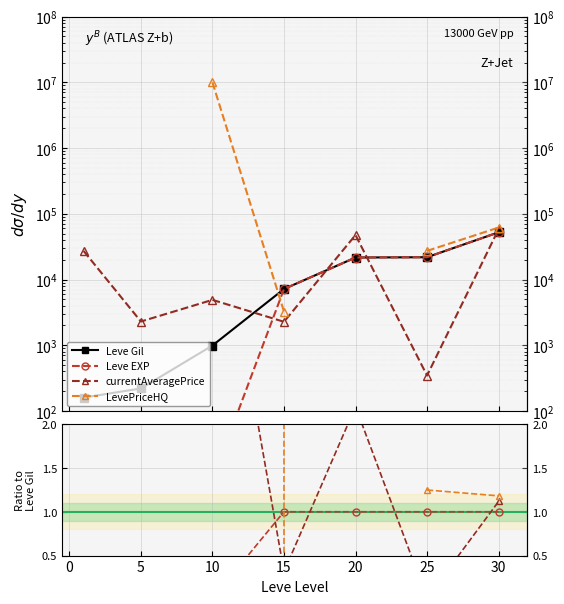

How many series are shown in this chart?

4